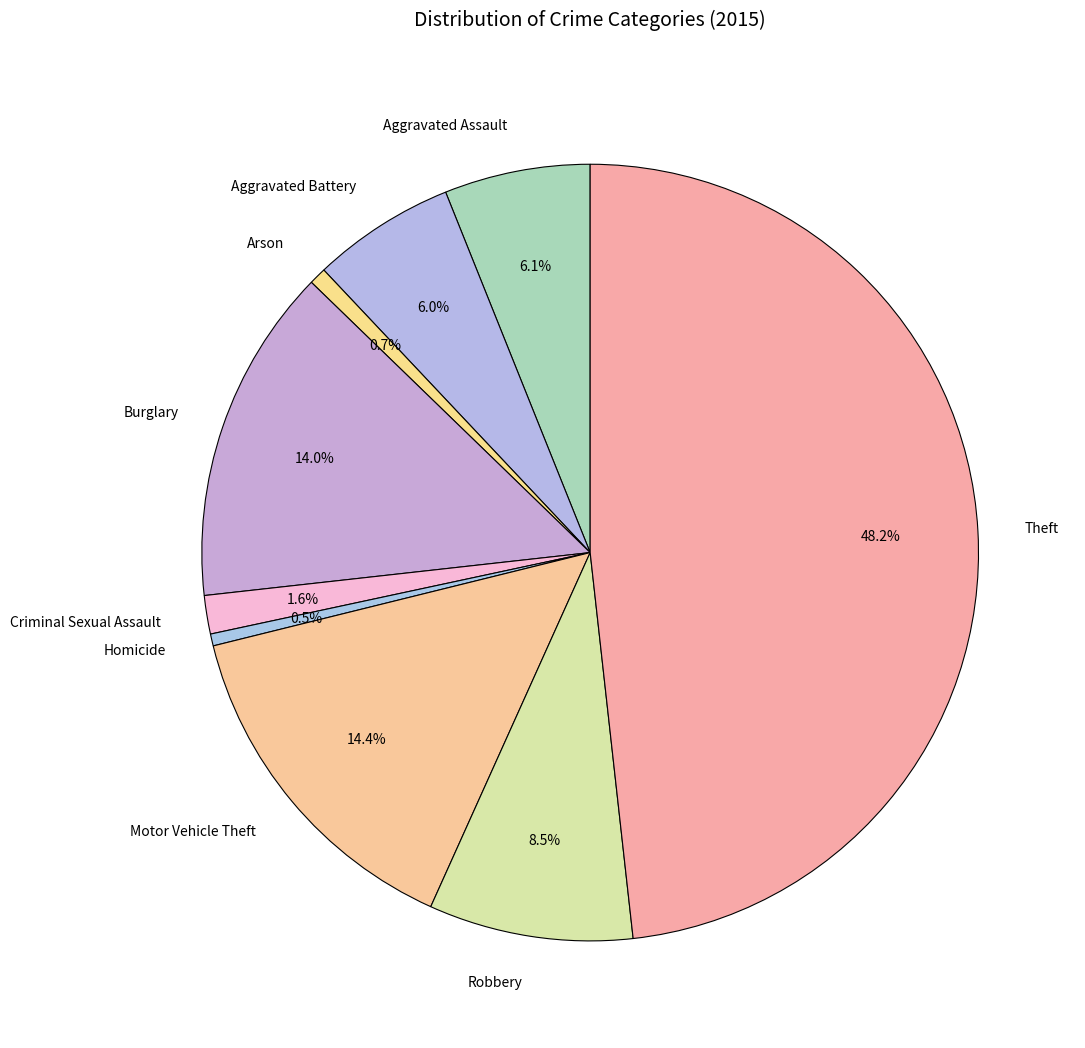

What percentage is the Theft slice, to the nearest percent?

48%